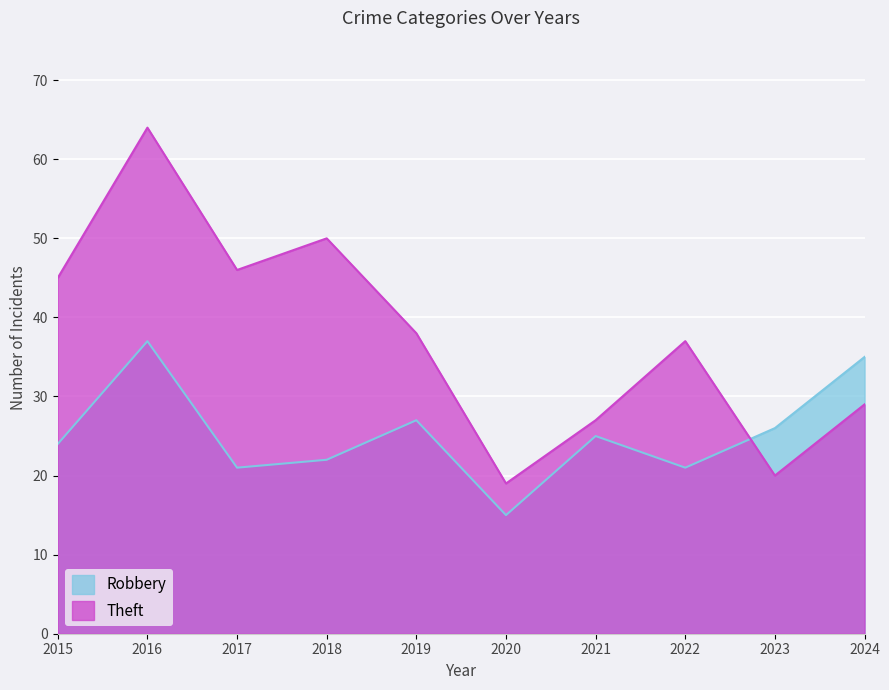

What is the minimum value shown in the chart?

15